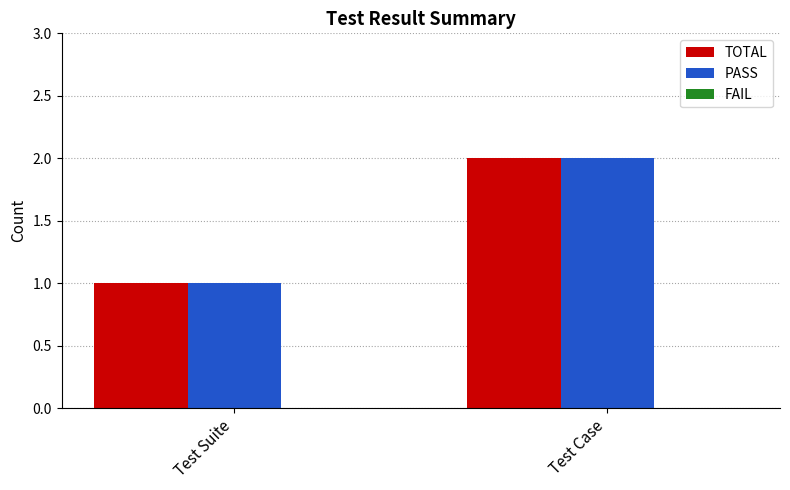

What value does the PASS series have at Test Case?

2